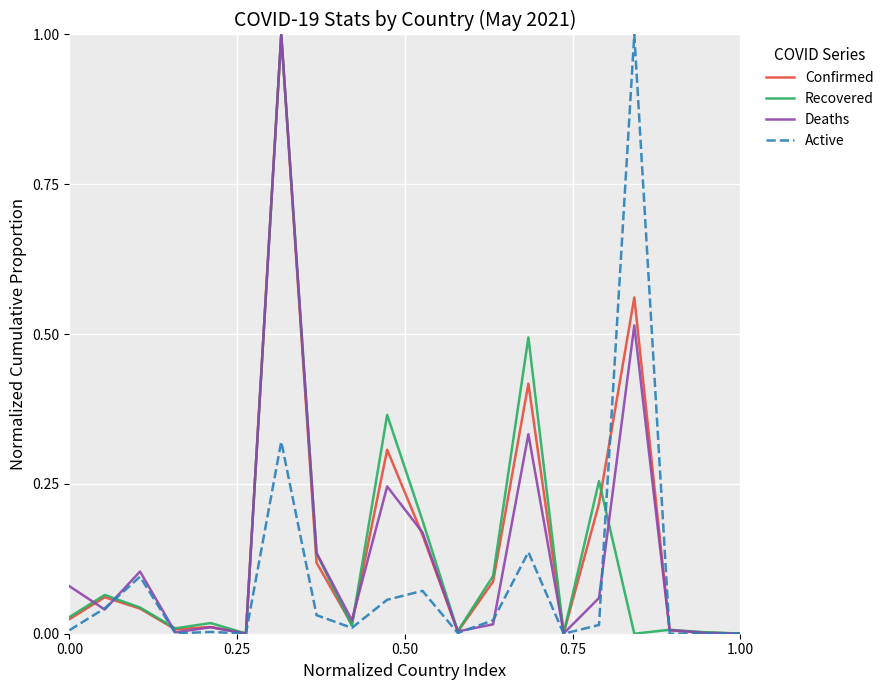

What is the difference between the second highest and minimum values in the Recovered series?

0.5